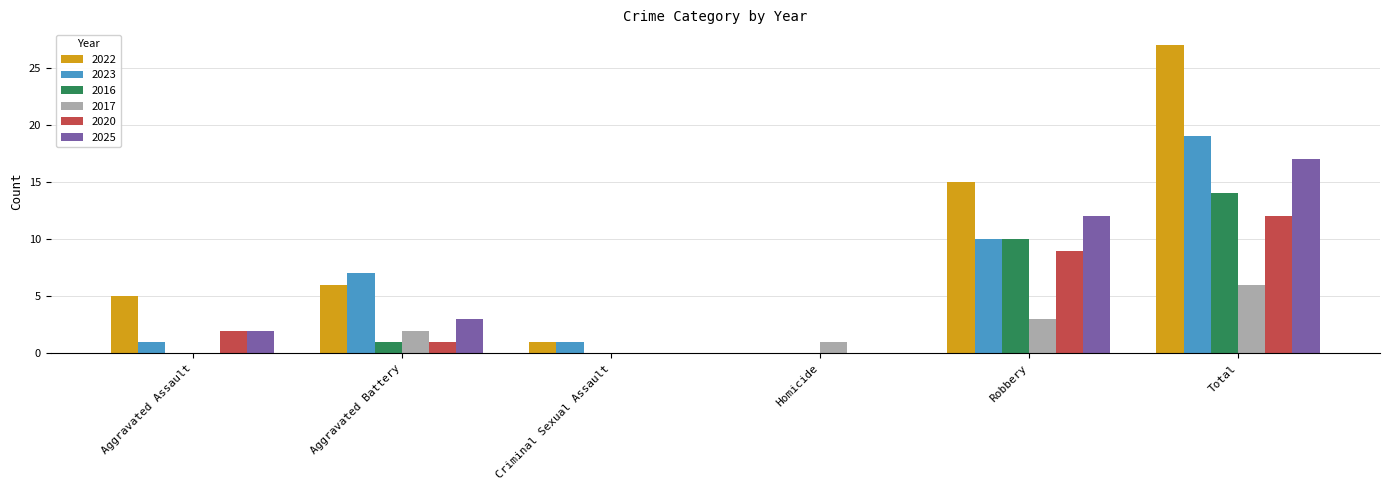

At which category is the sum across all series the highest?

Total